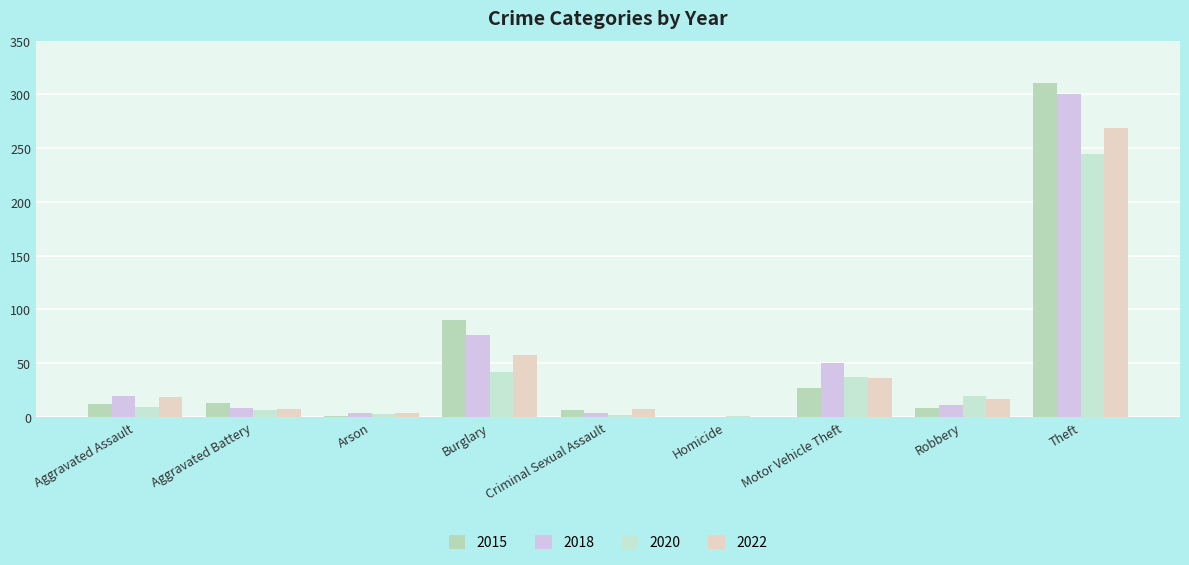

What is the value of the 2020 bar at the 9th from the left?

245